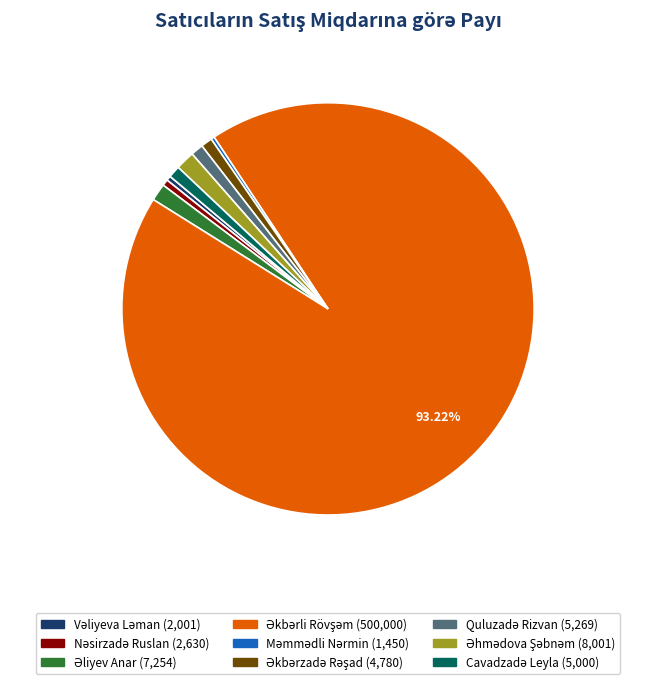

Is there a majority slice in this chart?

Yes